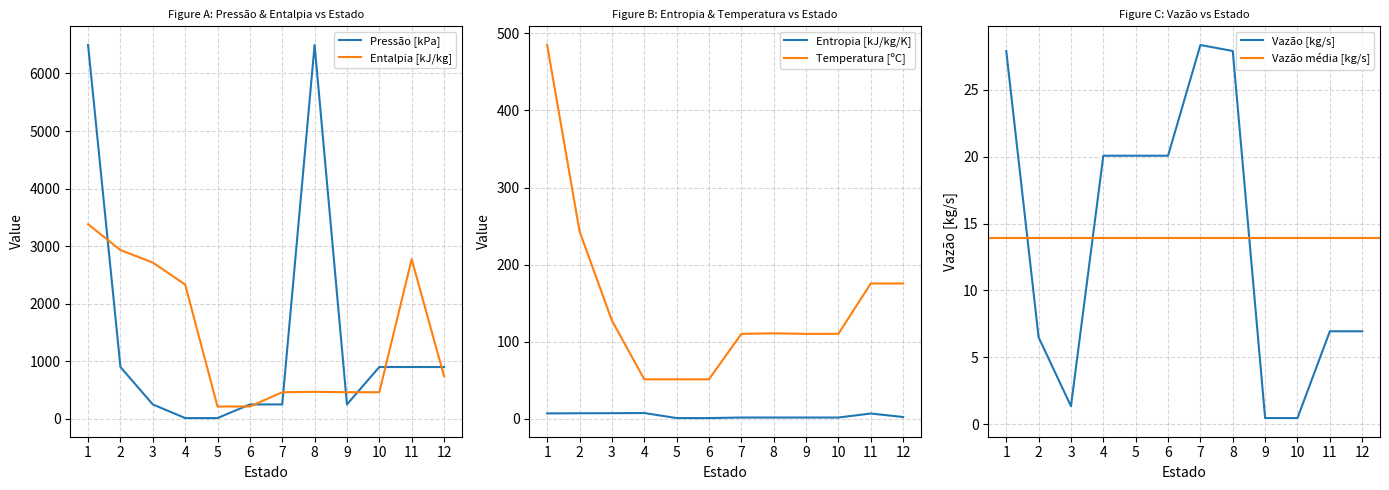

True or false: Entropia [kJ/kg/K] and Entalpia [kJ/kg] cross at least once.

False